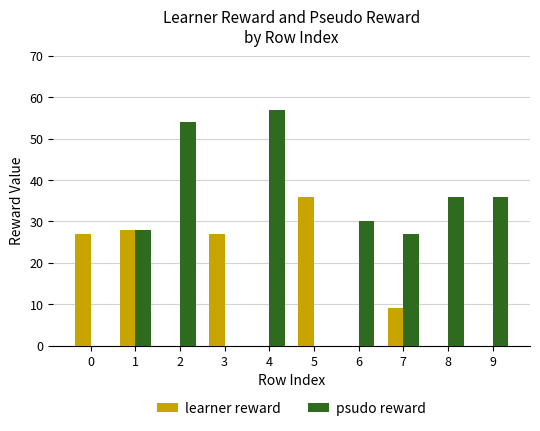

What is the sum of all learner reward values?

127